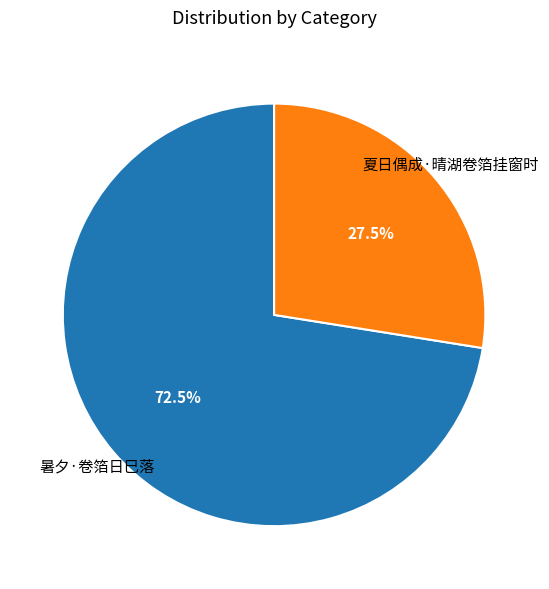

Rank the categories by value from highest to lowest.

暑夕·卷箔日巳落, 夏日偶成·晴湖卷箔挂窗时